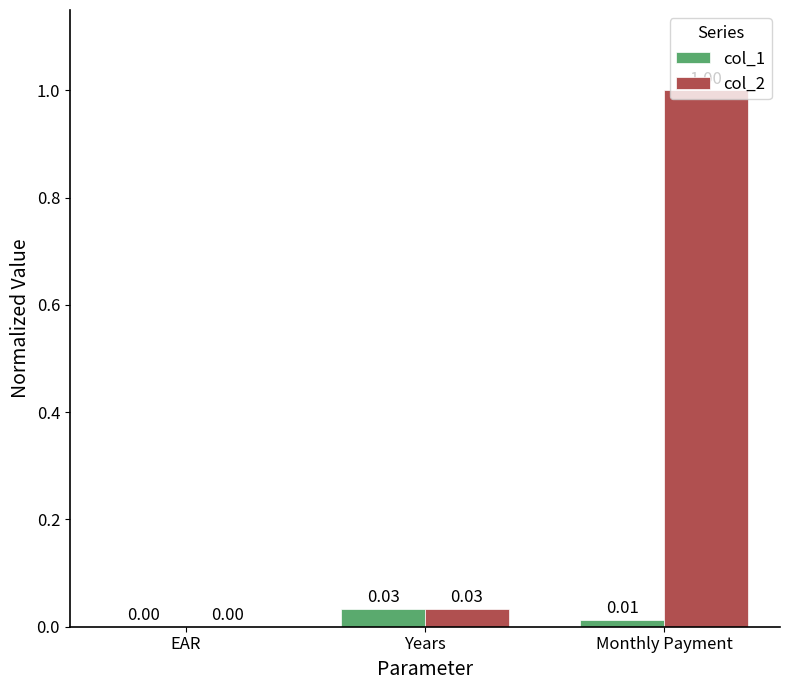

What is the sum of the col_2 values at Years and Monthly Payment?

1.0